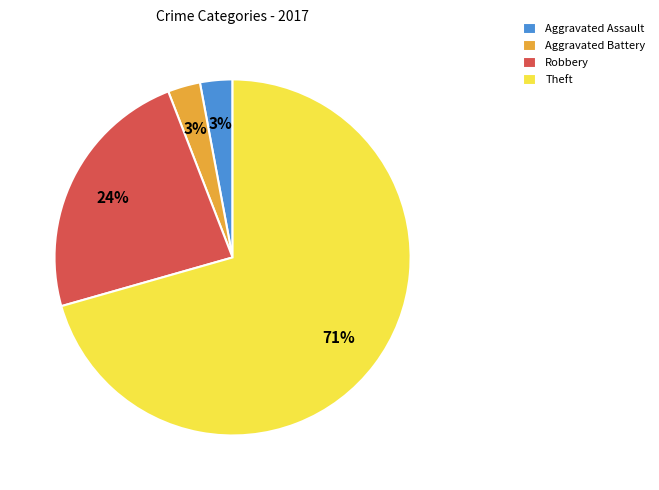

Between Theft and Robbery, which is larger?

Theft